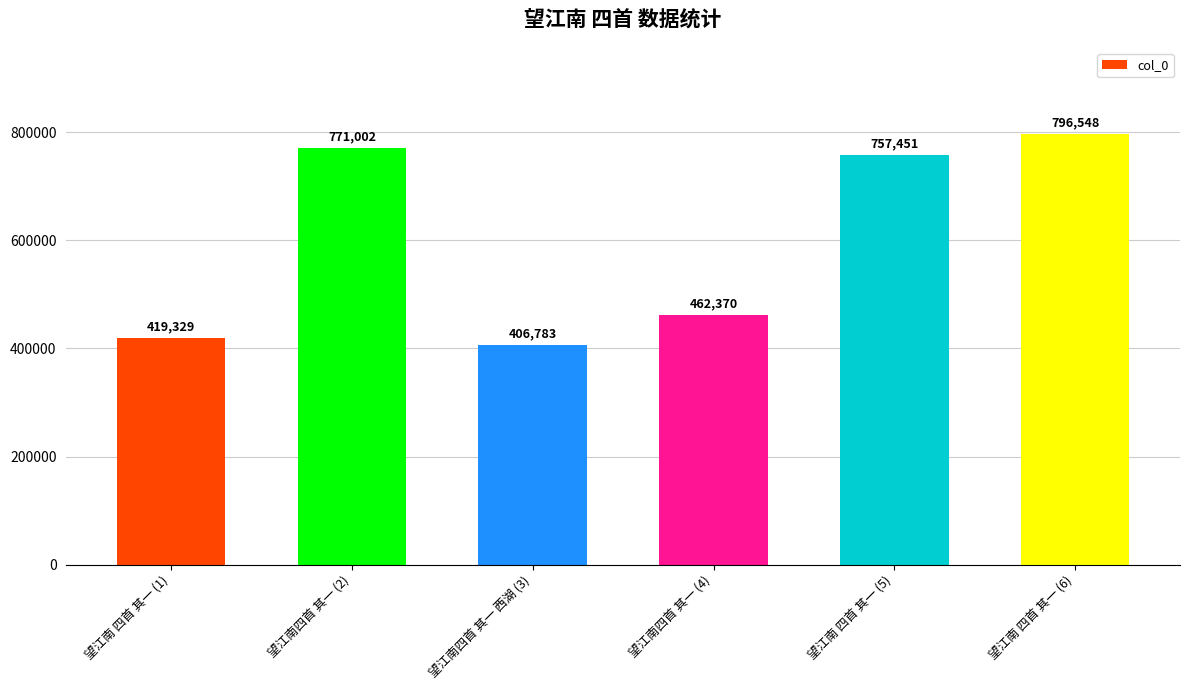

What is the difference between the maximum and minimum values?

389765